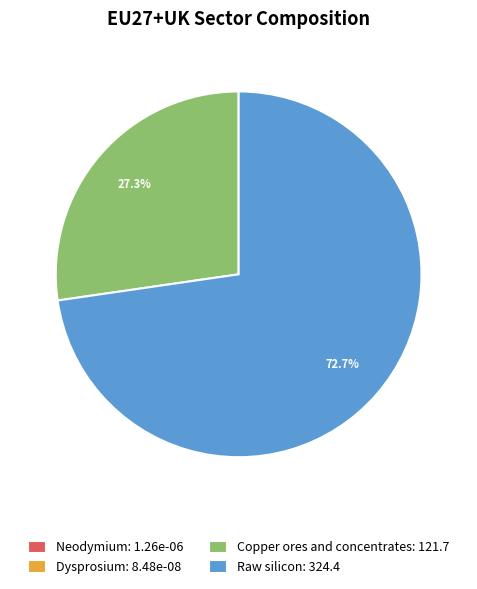

Does any single category account for the majority?

Yes